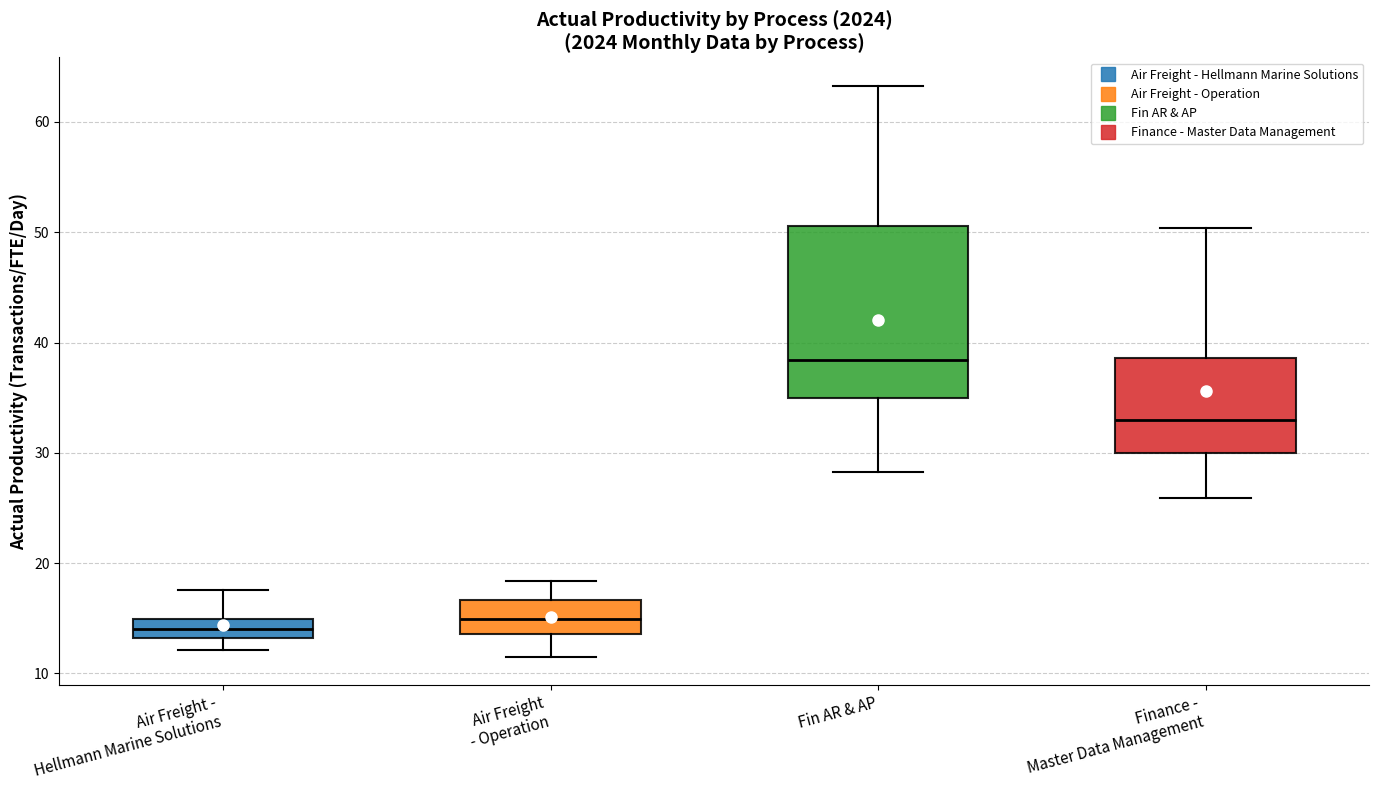

Reading left to right, read every box against the y-axis: the position of its median line, the range the box covers, and the ends of its whiskers. The values are not printed on the chart, so give them approximately, as read against the axis.

Air Freight - Hellmann Marine Solutions: median 14, box 13 to 15, whiskers 12 to 18
Air Freight - Operation: median 15, box 14 to 17, whiskers 12 to 18
Fin AR & AP: median 38, box 35 to 51, whiskers 28 to 63
Finance - Master Data Management: median 33, box 30 to 39, whiskers 26 to 50